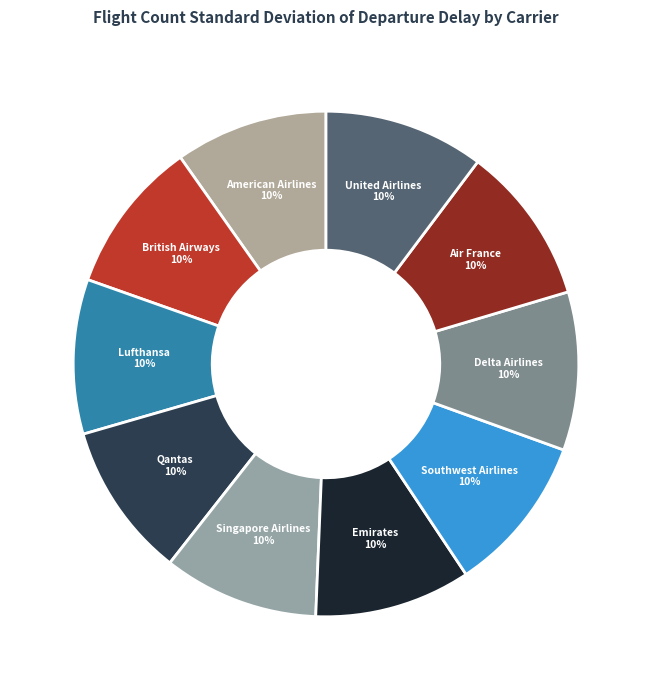

Does Delta Airlines account for over 50% of the chart?

No